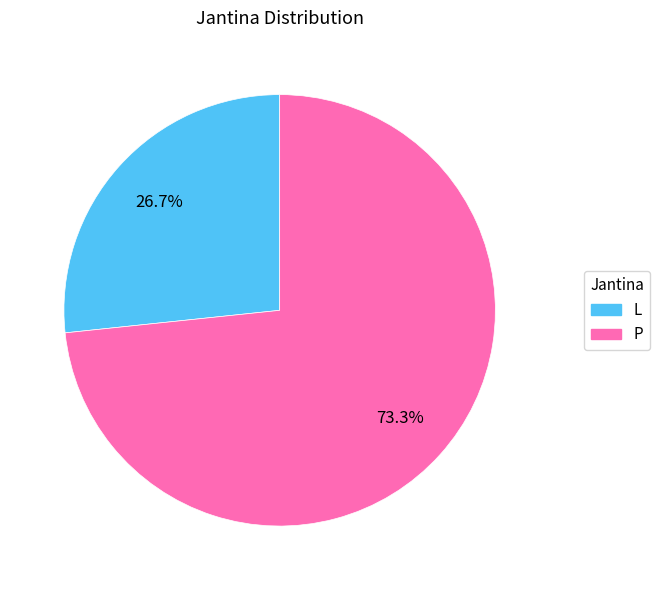

Is the sum of L and P greater than half?

Yes